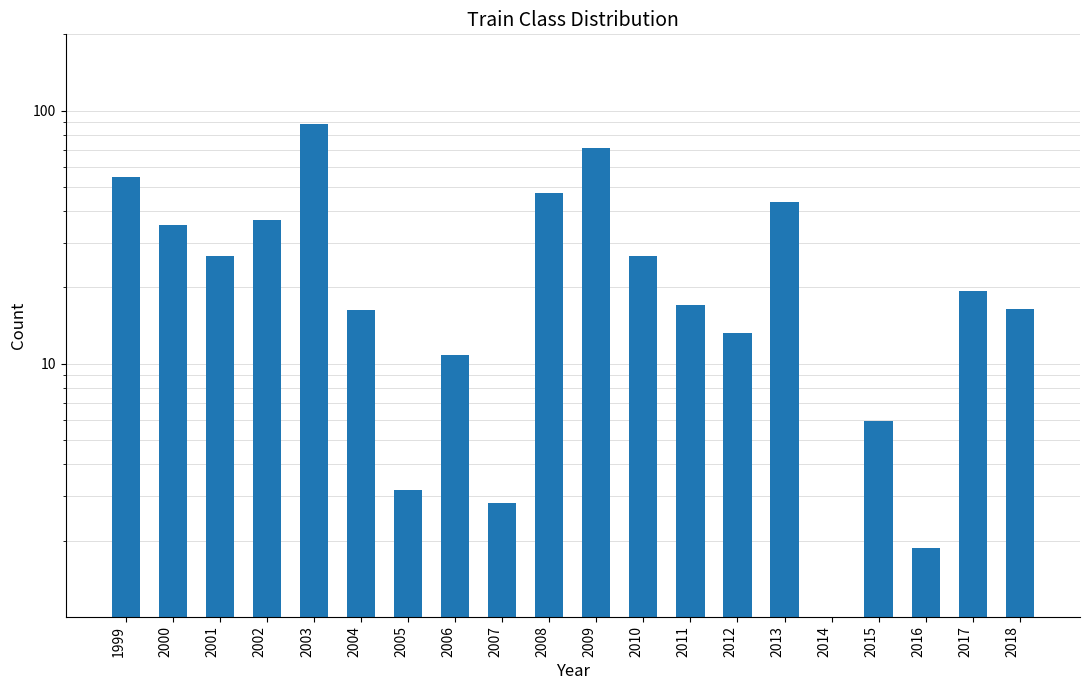

What is the value of the 4th bar from the left?

36.8